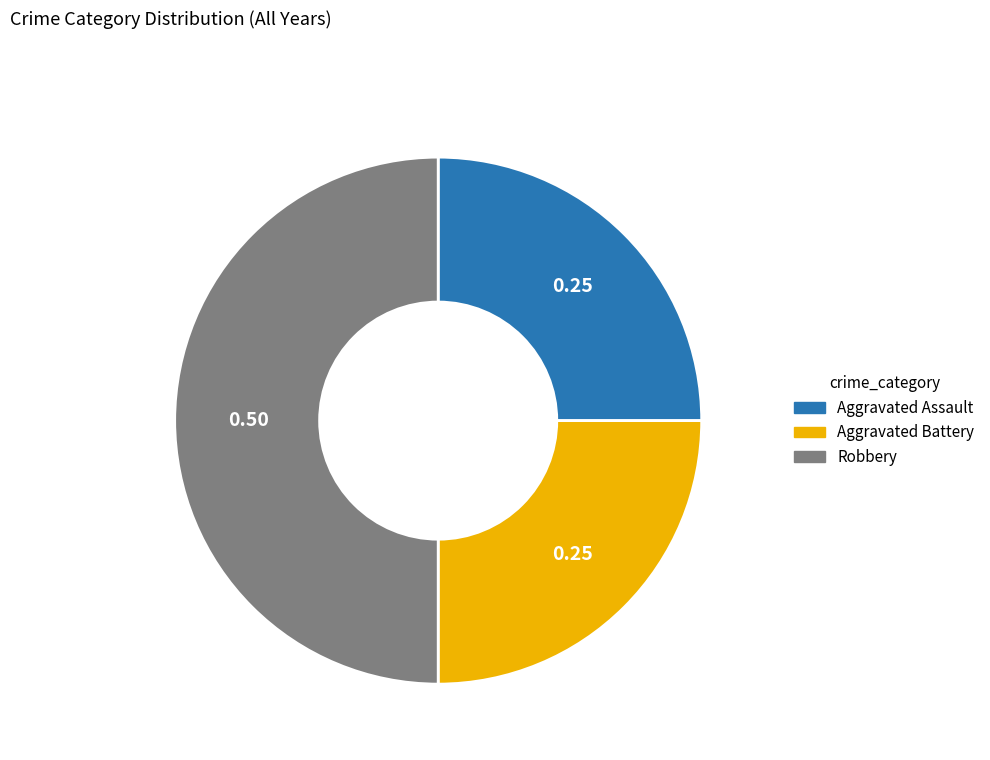

Which slice is the largest?

Robbery